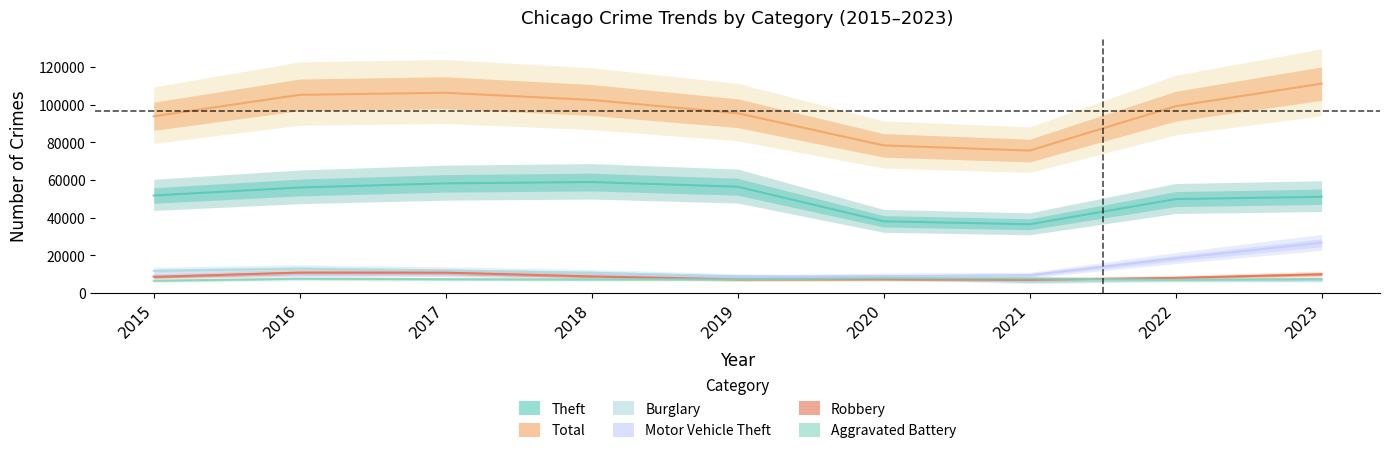

What is the difference between the Robbery values at 2016 and 2021?

3796